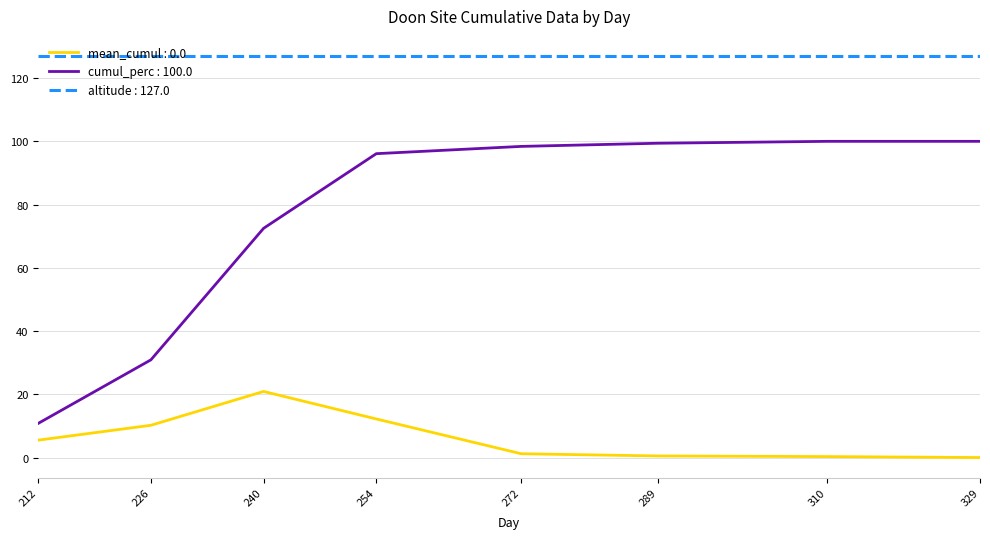

What is the minimum value for cumul_perc : 100.0?

10.8